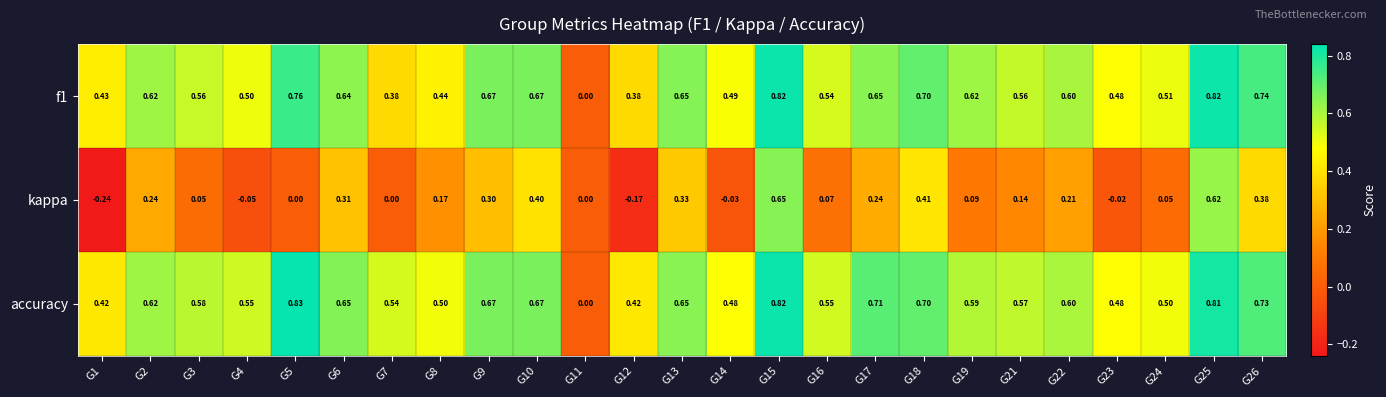

Is the value of f1 at G11 greater than the value of kappa at G3?

No